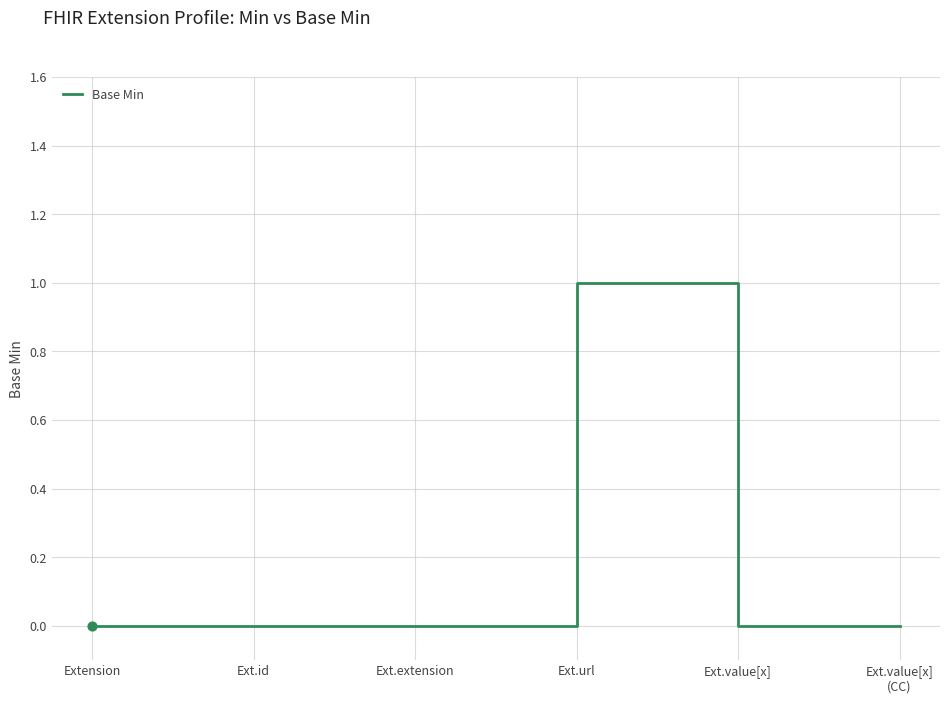

Between Extension and Ext.url, which is larger?

Ext.url